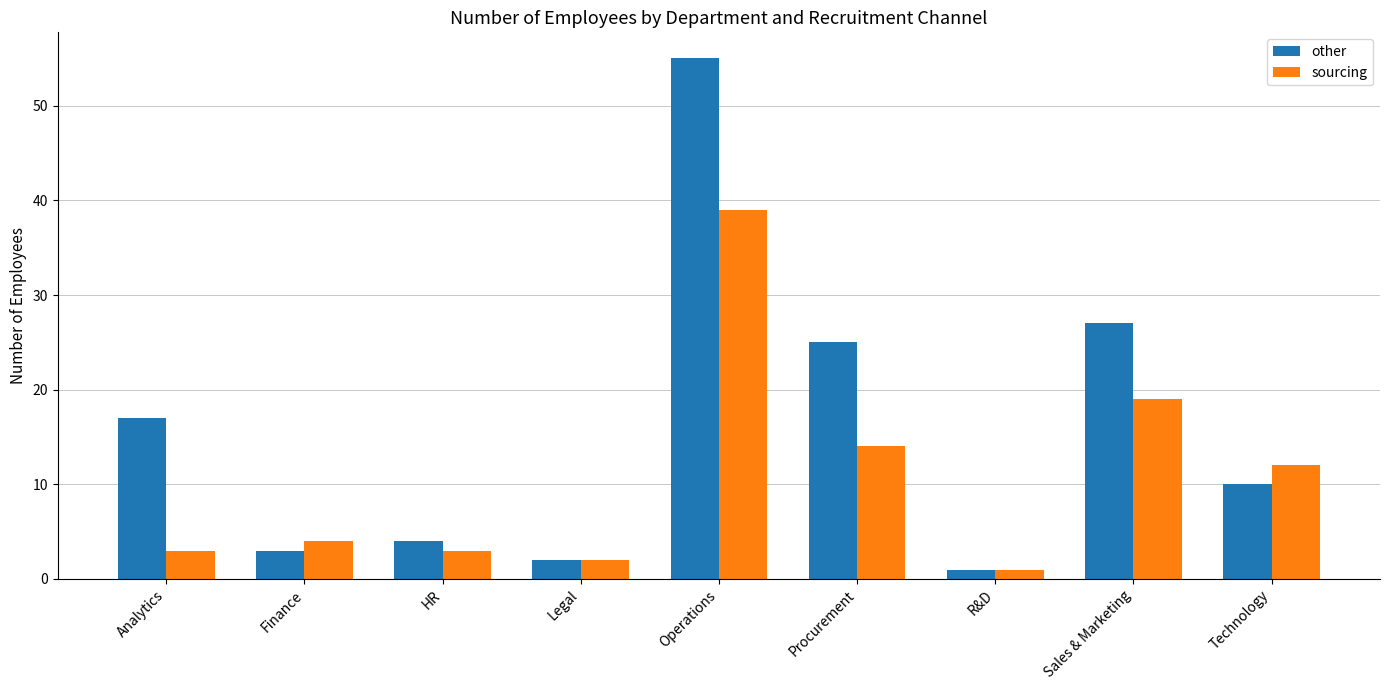

What is the value of the sourcing bar at the 1st from the left?

3